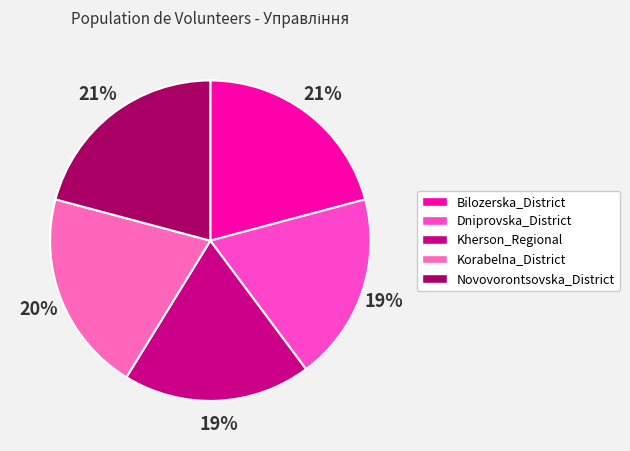

Is there a majority slice in this chart?

No